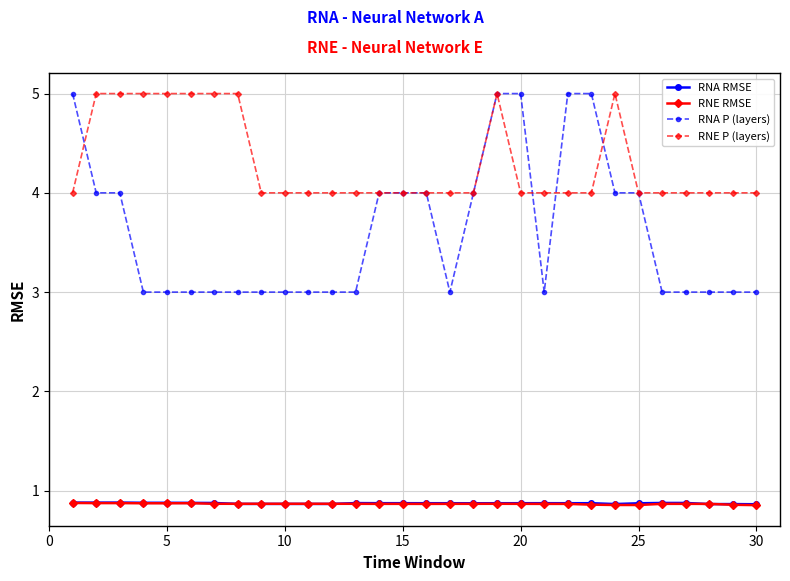

At how many categories does at least one series exceed 1?

30